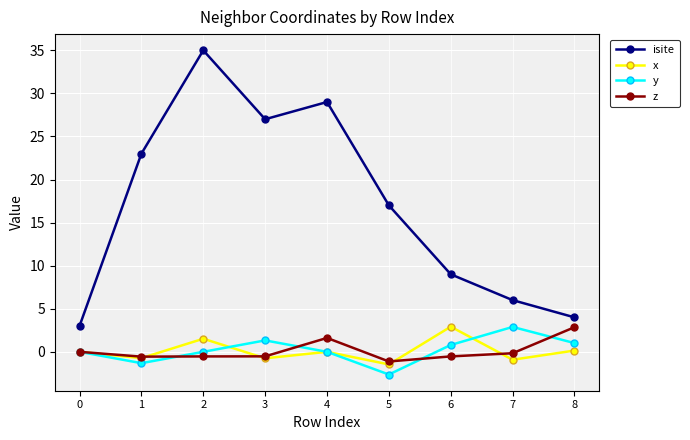

What is the smallest value displayed?

-2.6